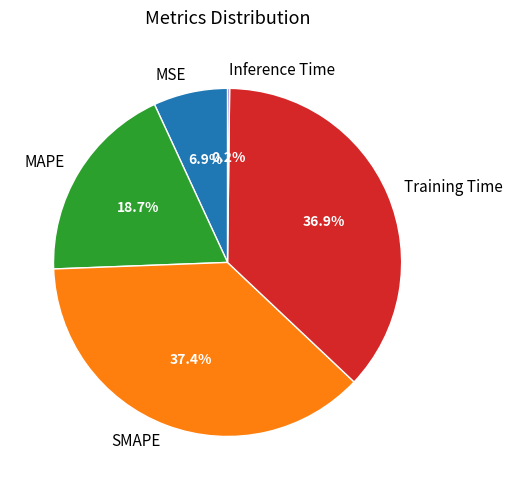

Between SMAPE and MSE, which is larger?

SMAPE